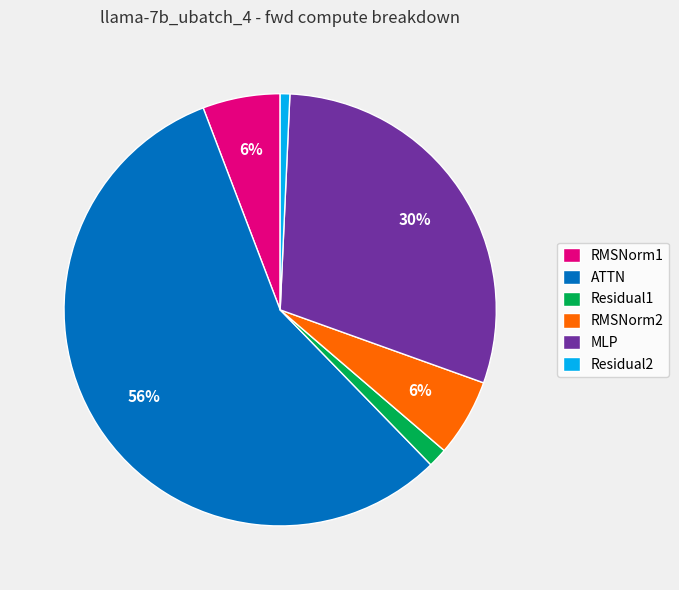

To the nearest percent, what is the average slice percentage?

17%